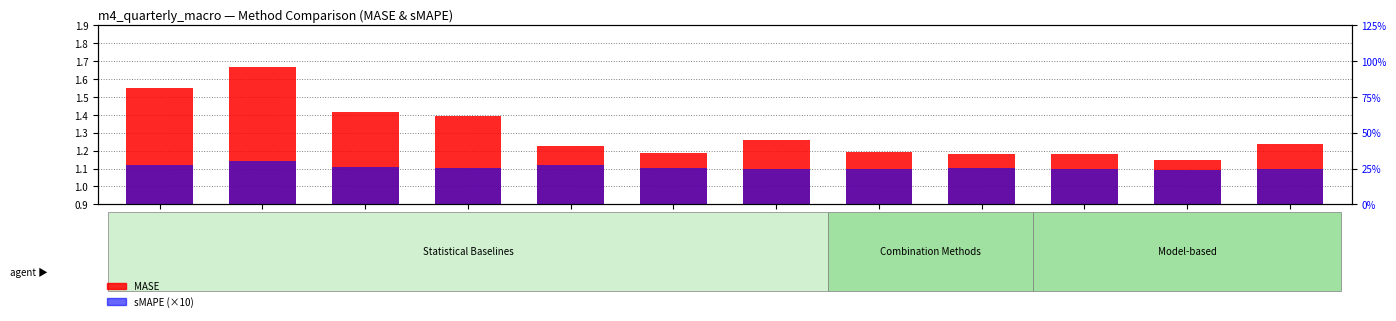

What are all the series names shown in the legend?

MASE, sMAPE (×10)